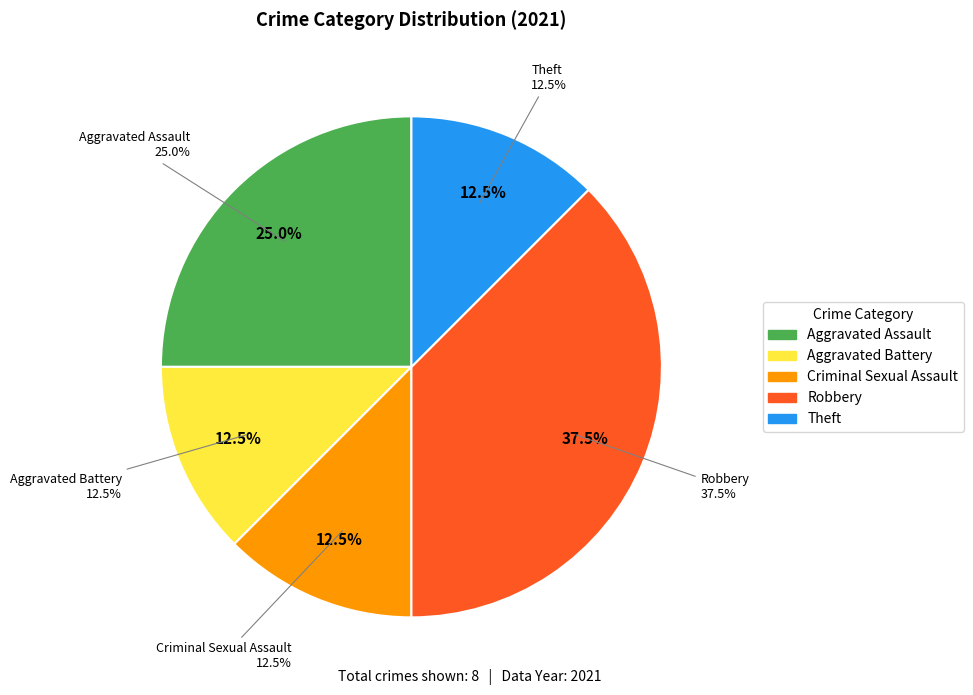

Combined, do Criminal Sexual Assault and Robbery account for over 50%?

No